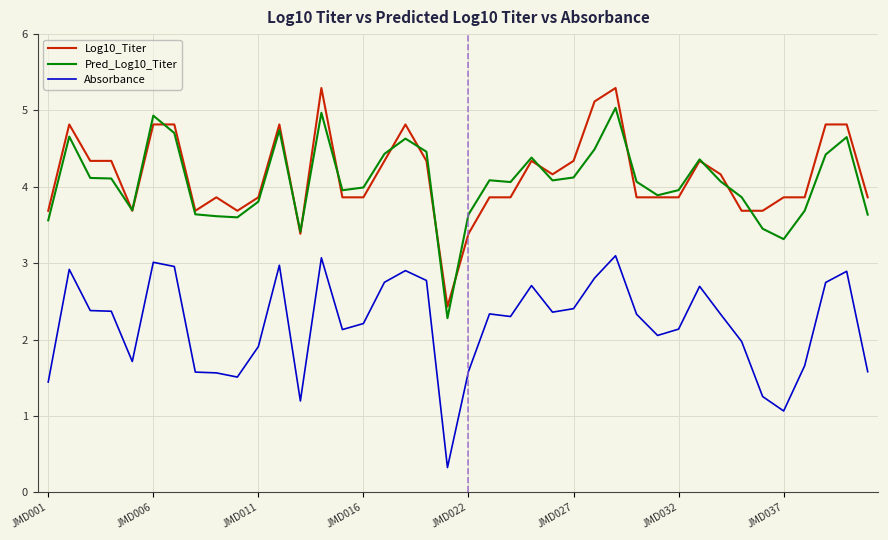

What is the minimum value for Absorbance?

0.3